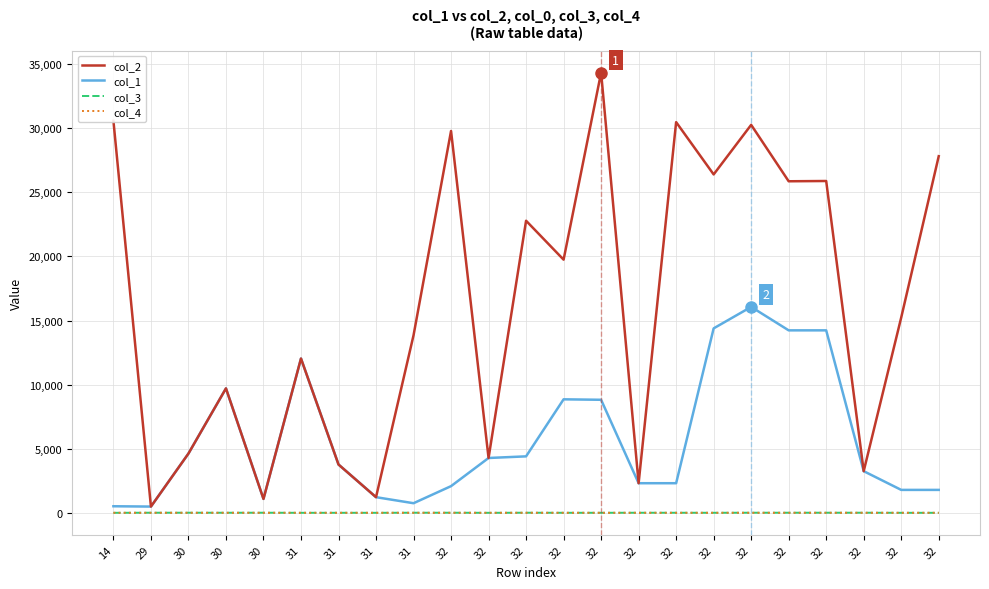

How many interior local valleys does the col_3 series have?

5